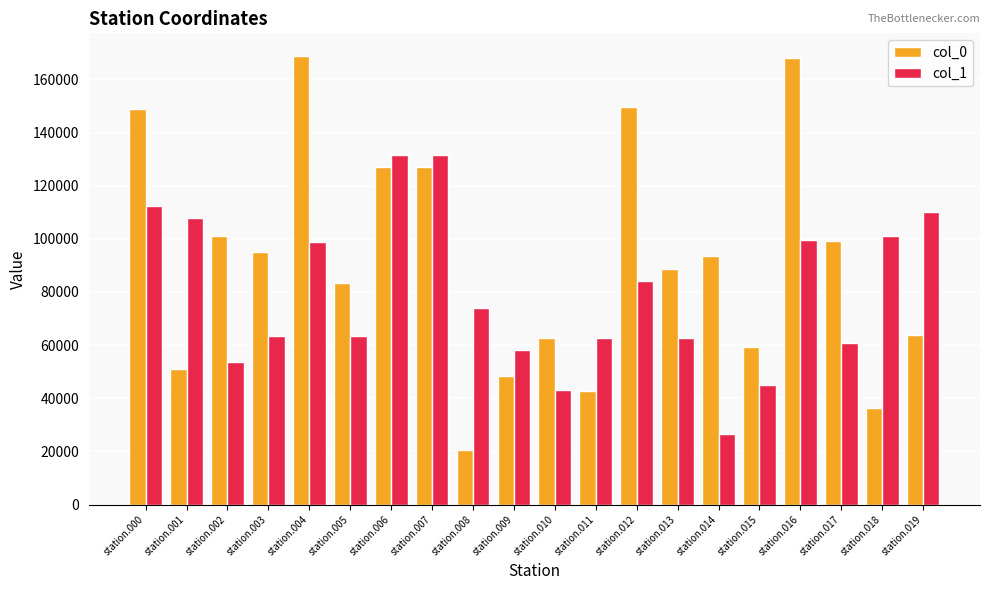

Does the chart contain any negative values?

No